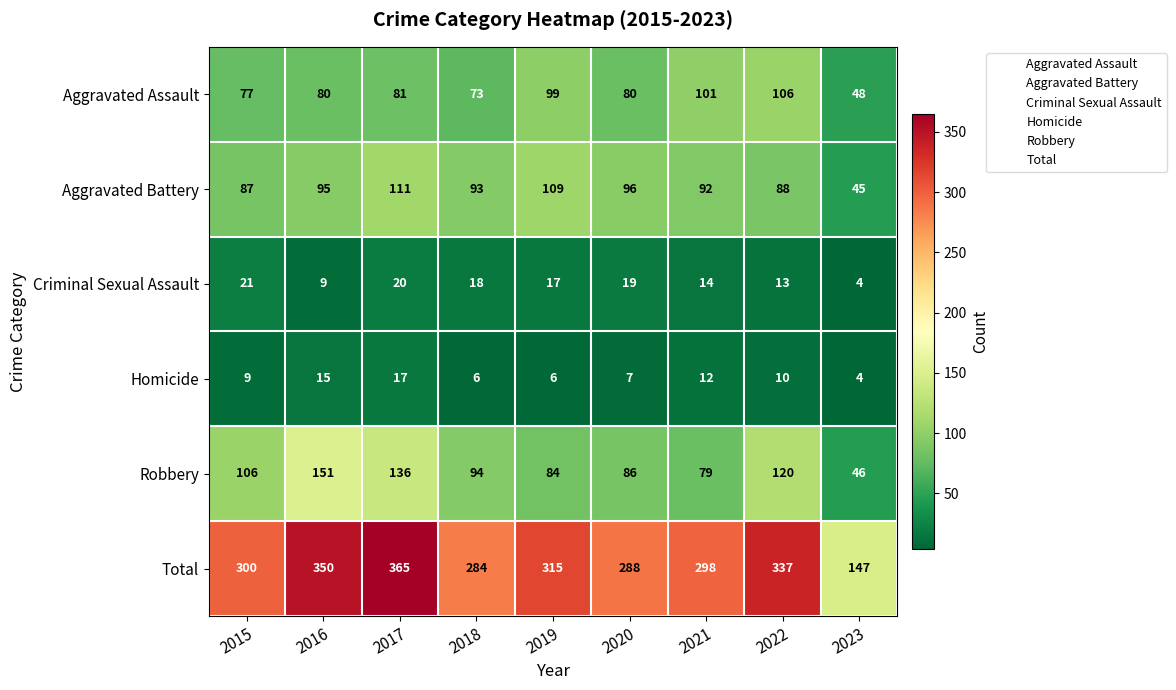

The Aggravated Assault series shows 106 at 2022. True or false?

True